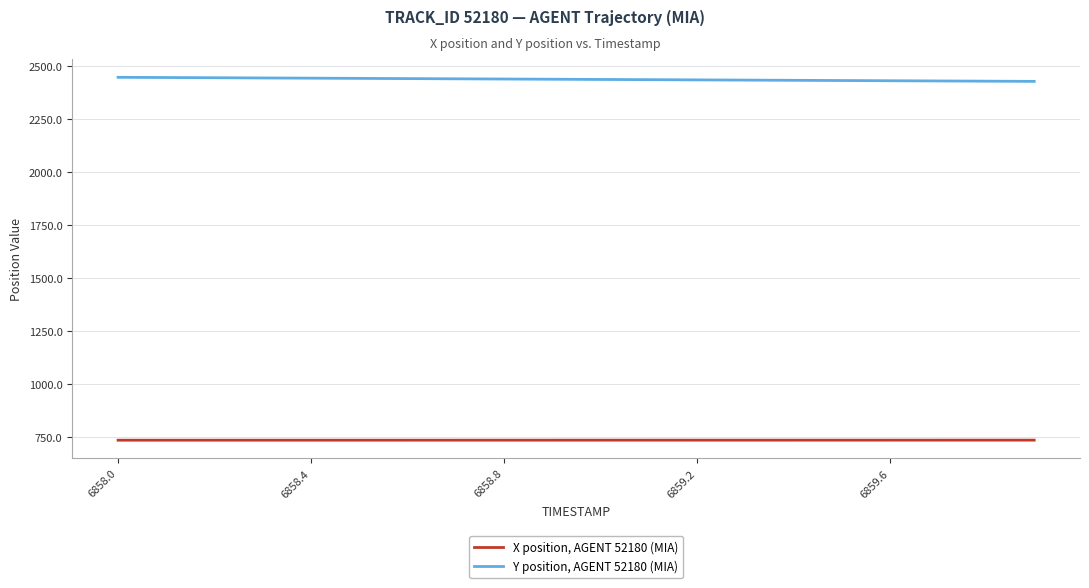

What is the highest value of the Y position, AGENT 52180 (MIA) series?

2448.3